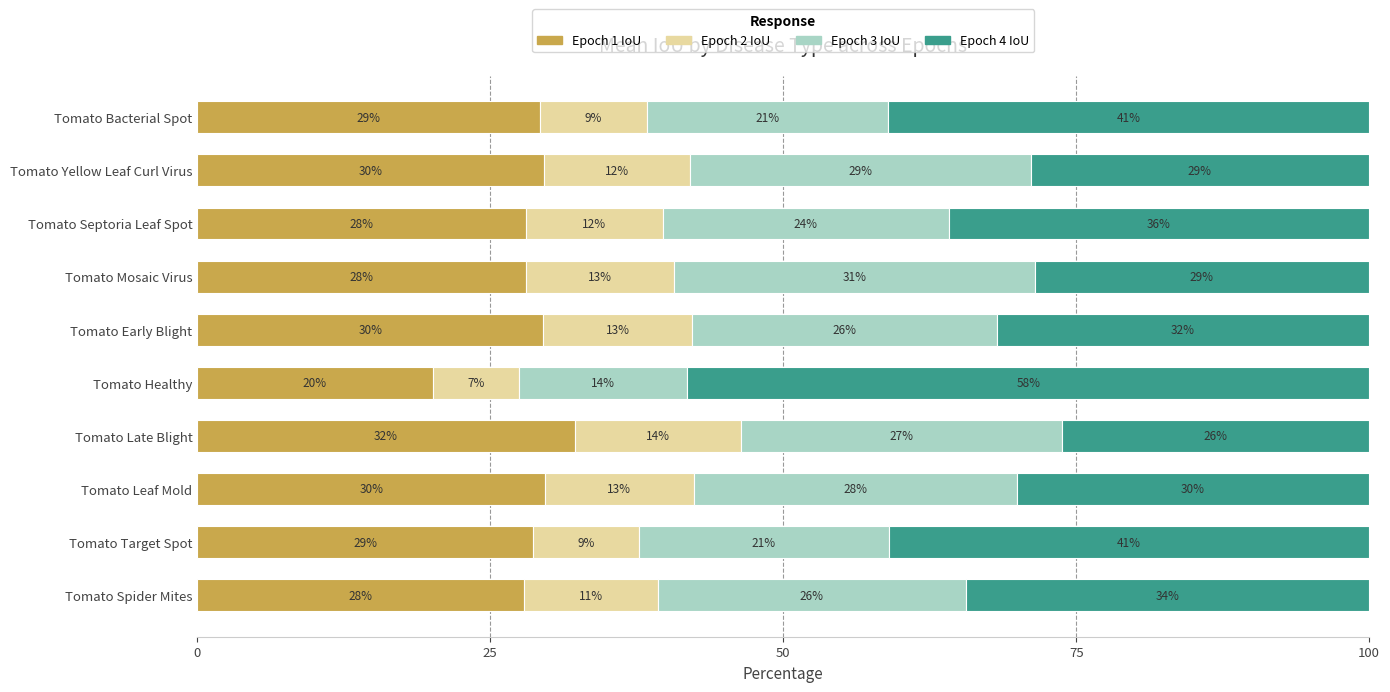

What is the maximum value for Epoch 1 IoU?

32.2